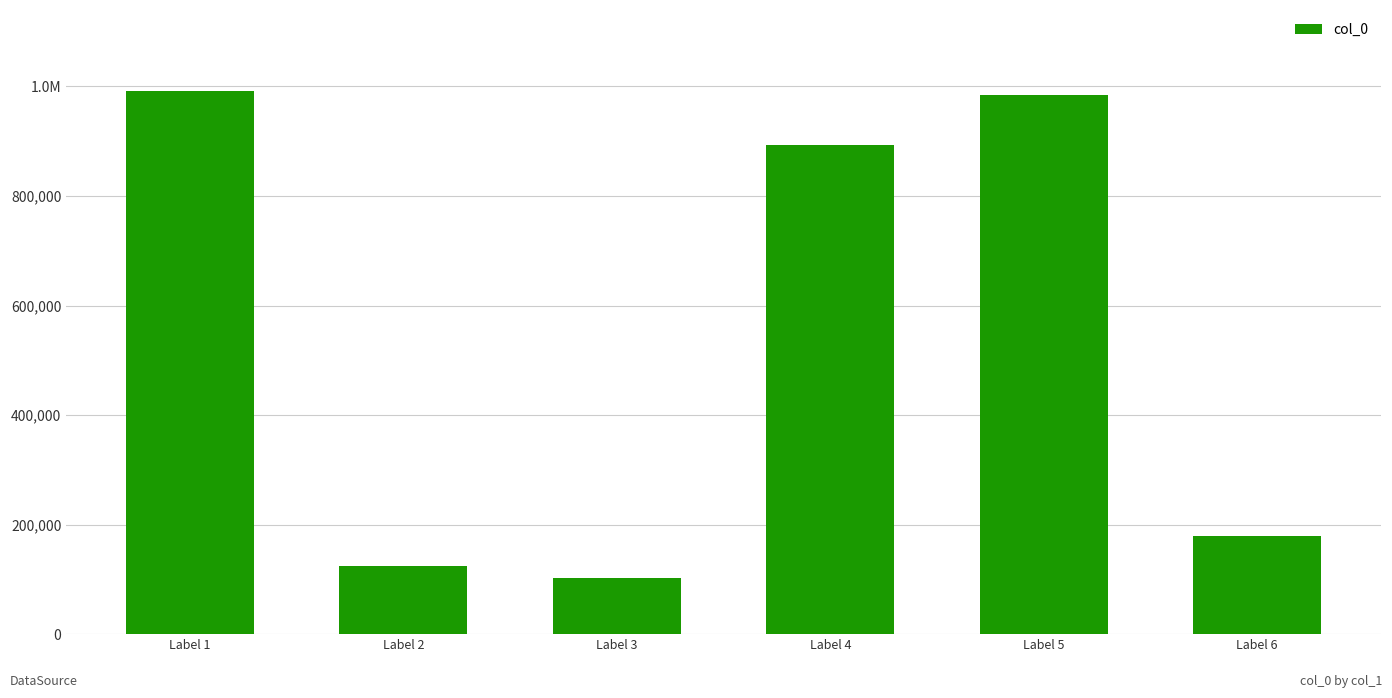

Does the chart contain any negative values?

No